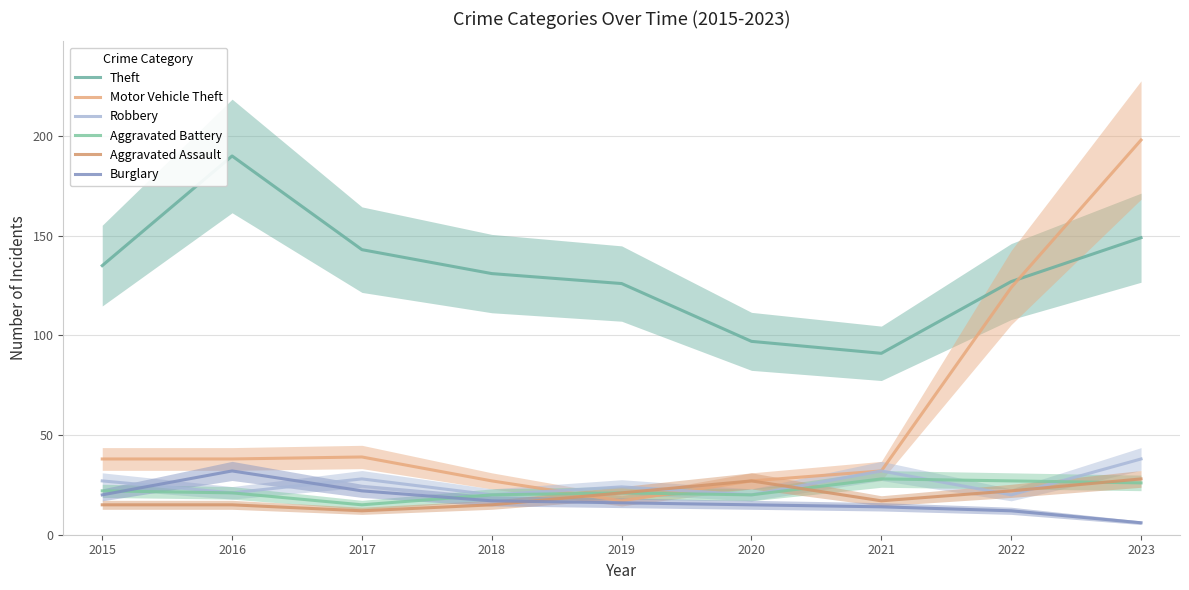

At 2015, list the series in order from smallest to largest.

Aggravated Assault, Burglary, Aggravated Battery, Robbery, Motor Vehicle Theft, Theft